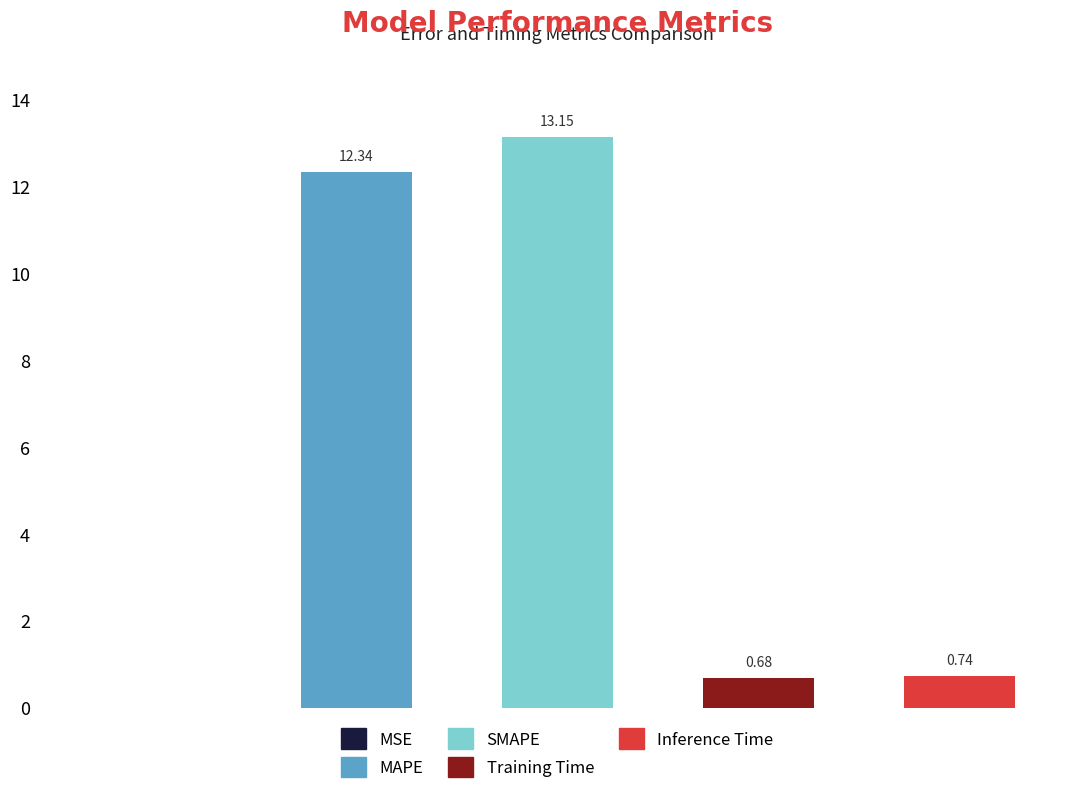

Does the chart contain stacked bars?

No